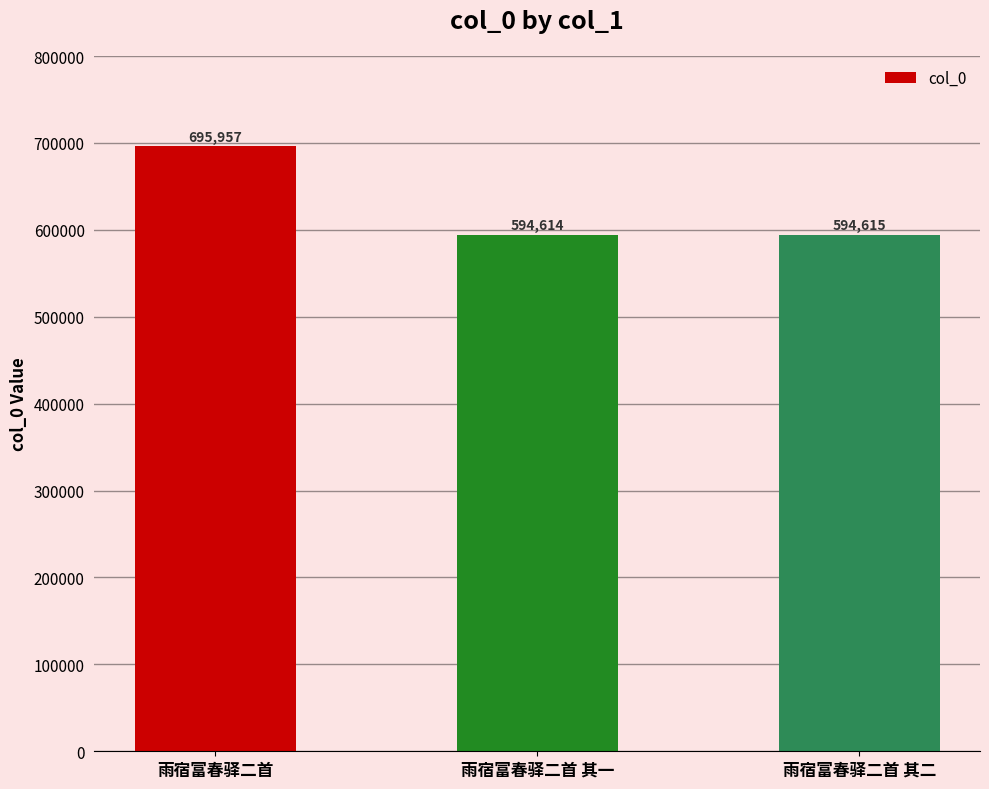

How many values are below 594615?

1